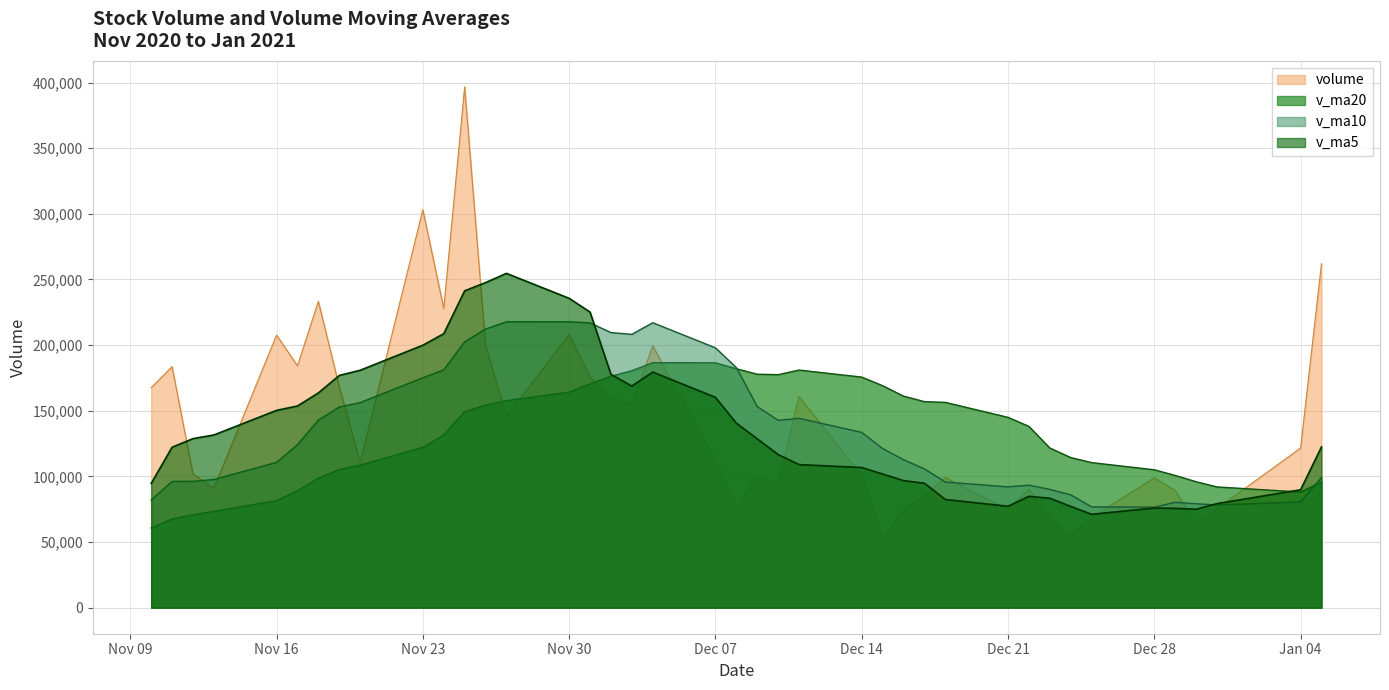

Between which two adjacent categories do volume and v_ma10 first intersect?

2020-11-12 and 2020-11-13